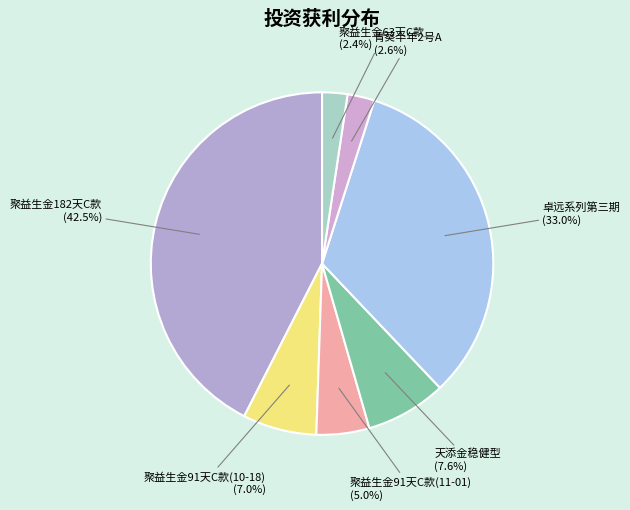

How many segments does this pie chart have?

7